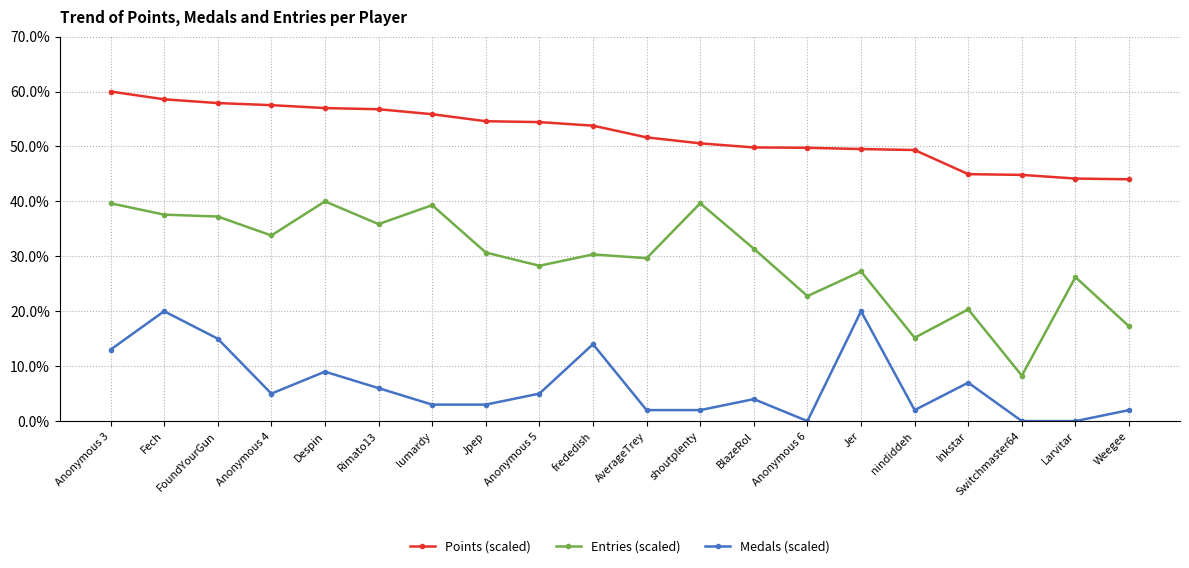

List the series in order of their peak value, lowest first.

Medals (scaled), Entries (scaled), Points (scaled)